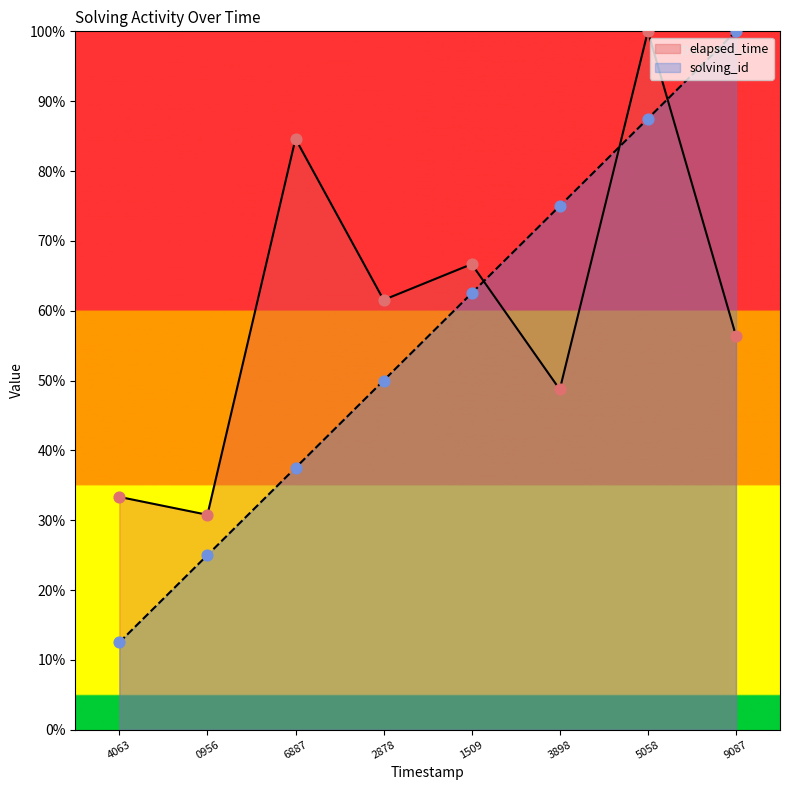

At how many categories does at least one series exceed 91?

2